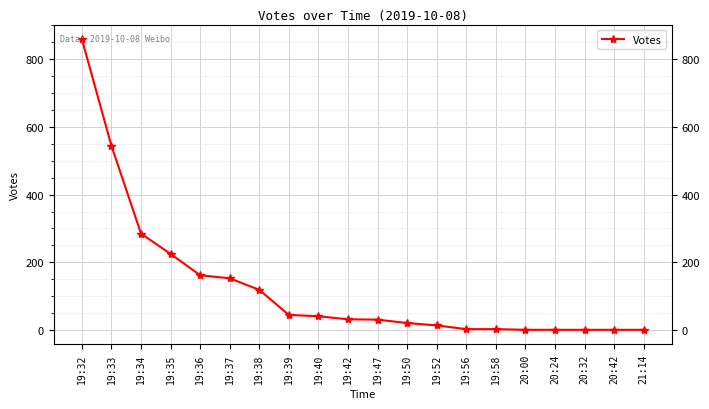

True or false: the data shows 974 at 19:33.

False